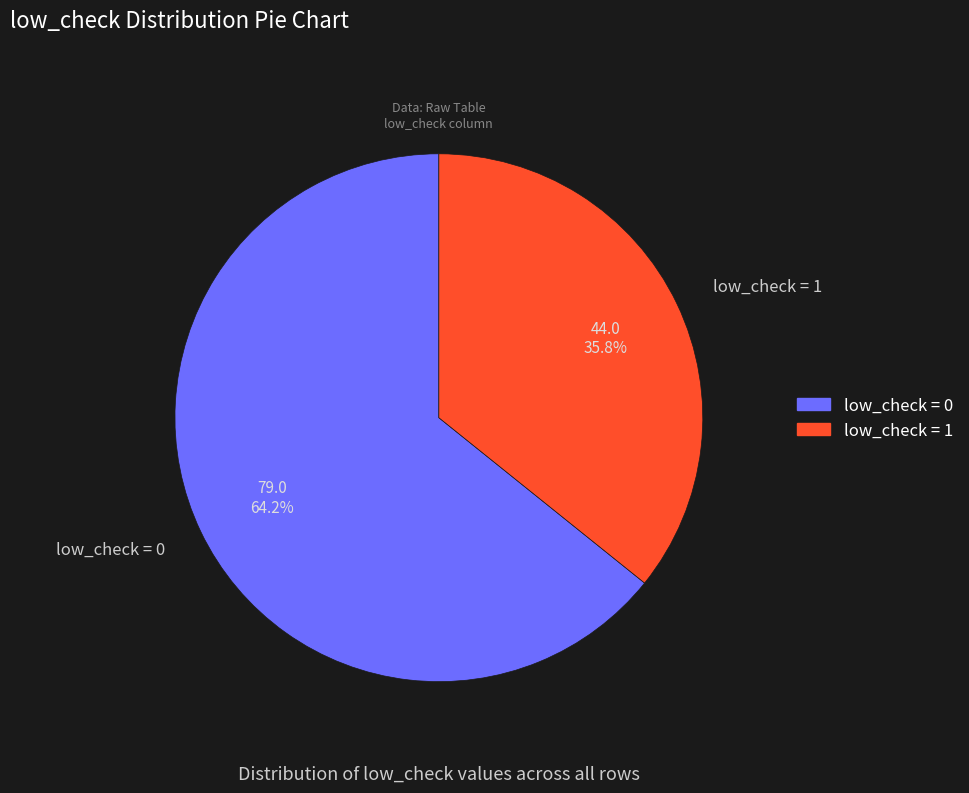

Does low_check = 1 account for over 50% of the chart?

No